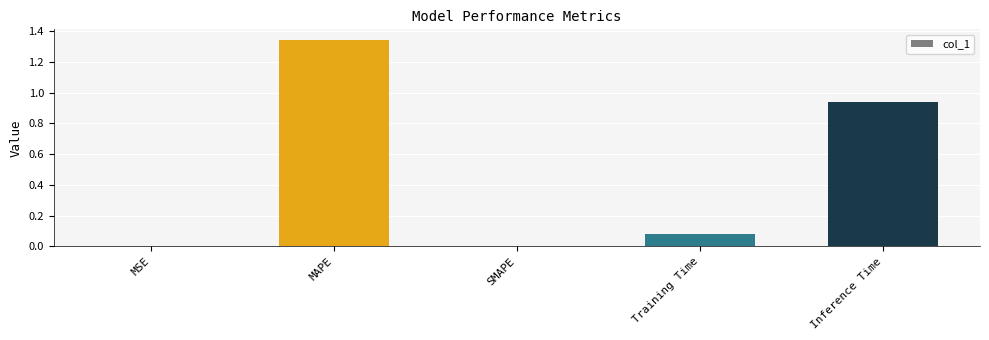

Which has a higher value, MSE or Training Time?

Training Time